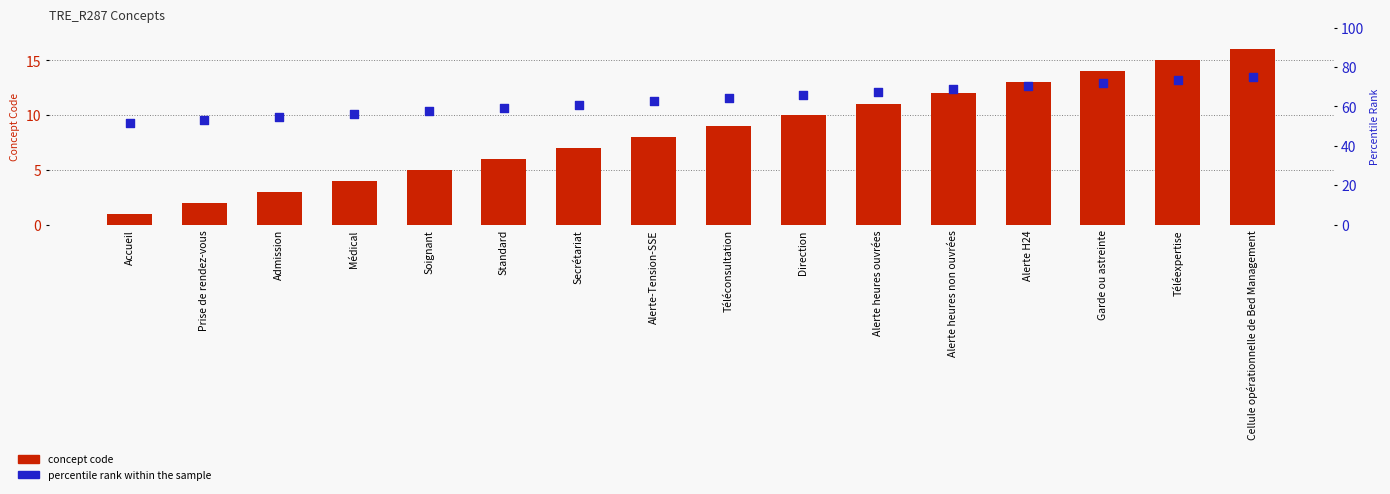

Is the value of concept code at Alerte H24 greater than the value of percentile rank within the sample at Téléconsultation?

No